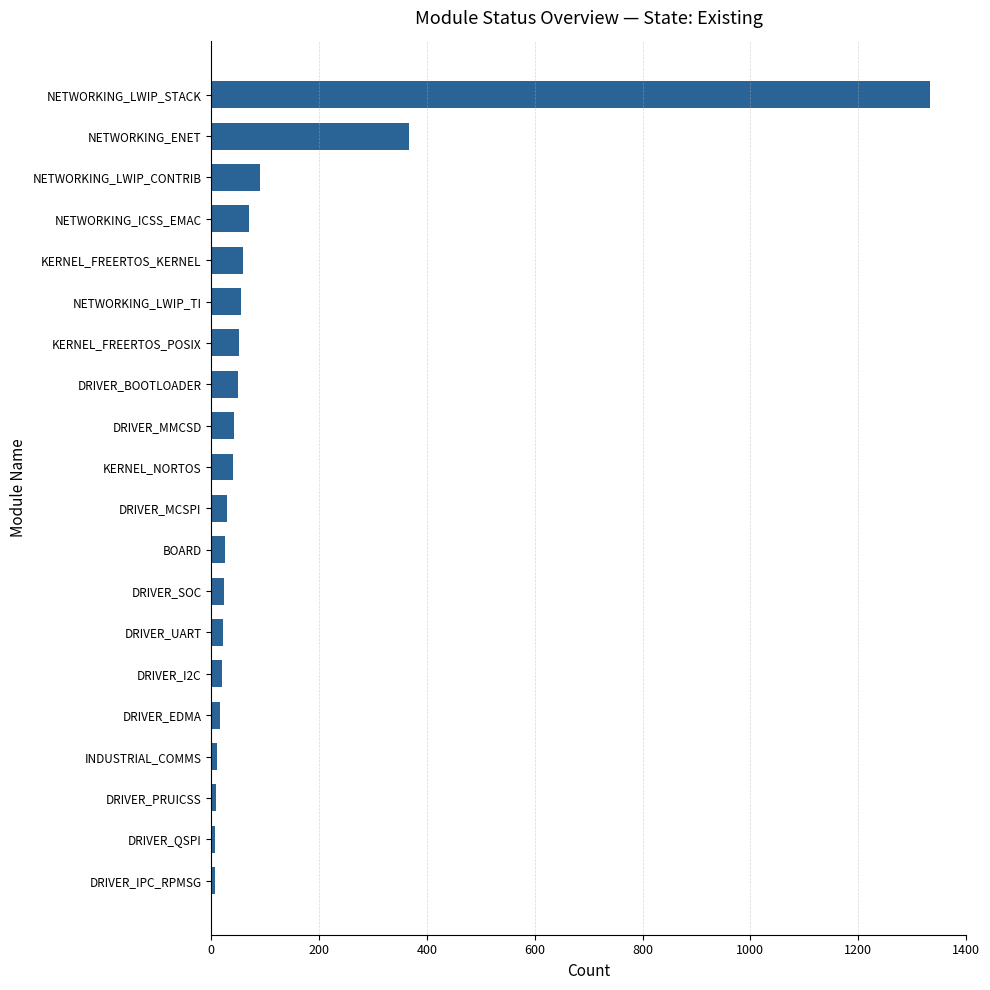

Is it true that the value at KERNEL_FREERTOS_POSIX is 51?

True